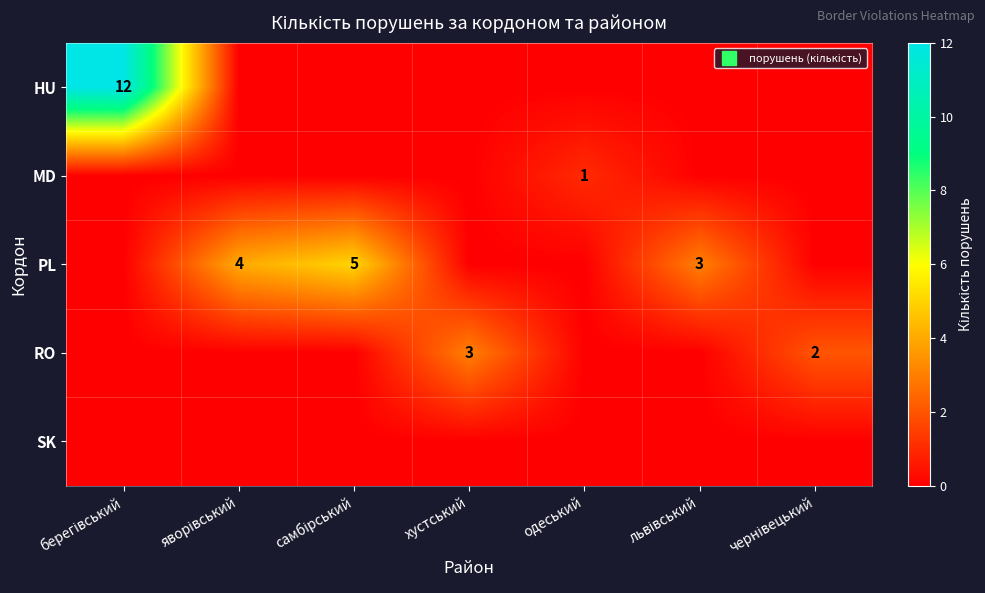

True or false: PL has a value of 2 at чернівецький.

False